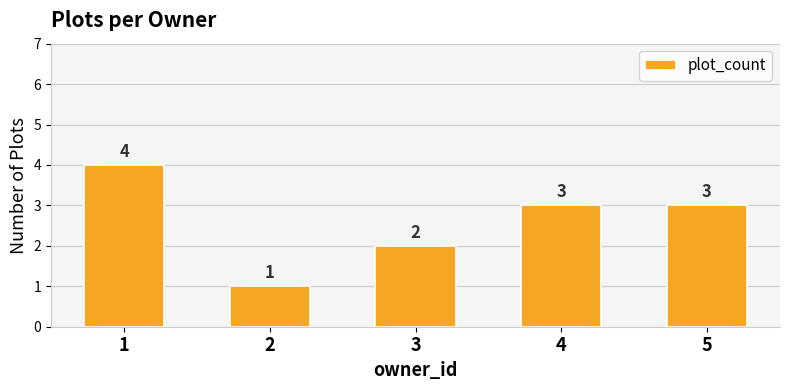

The chart shows a value of 5 at 4. True or false?

False